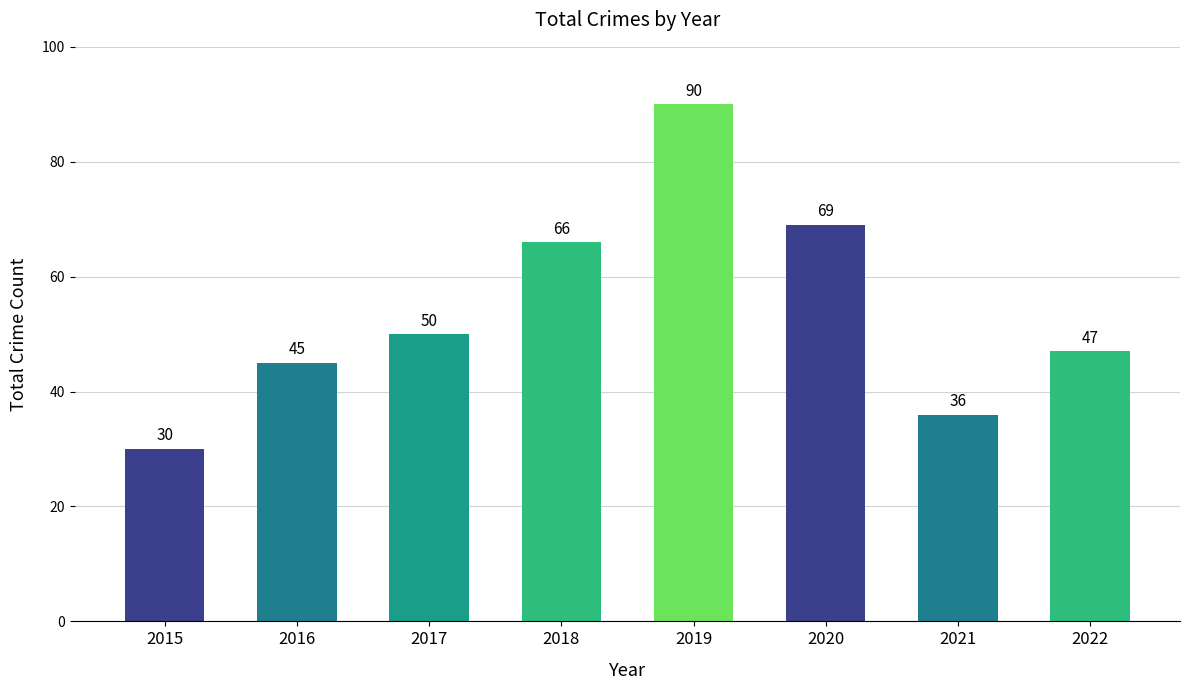

Count the number of categories in the chart.

8